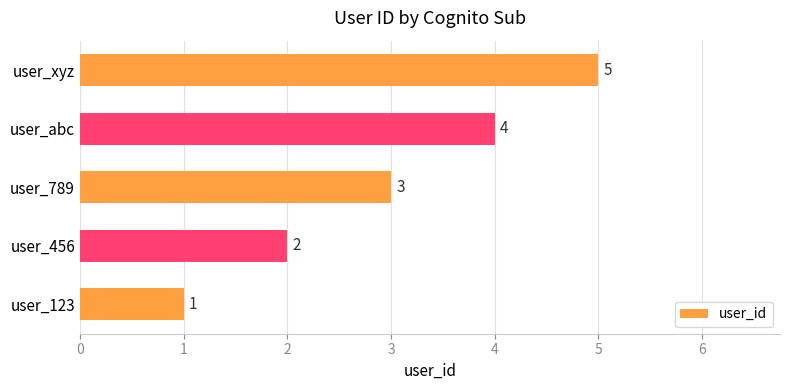

What is the maximum value shown in the chart?

5